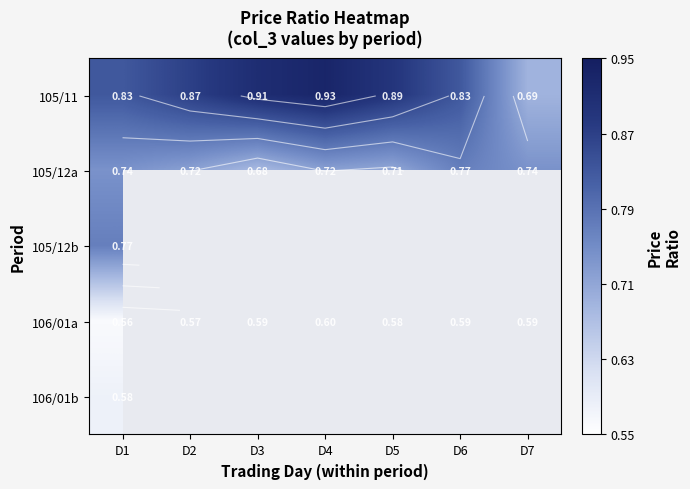

List the series in order of their peak value, highest first.

105/11, 105/12a, 105/12b, 106/01a, 106/01b